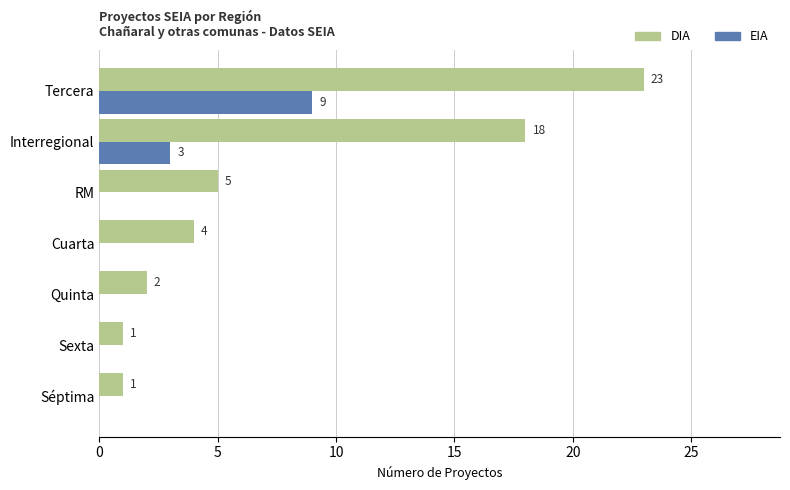

Is it true that EIA equals 16 at Tercera?

False